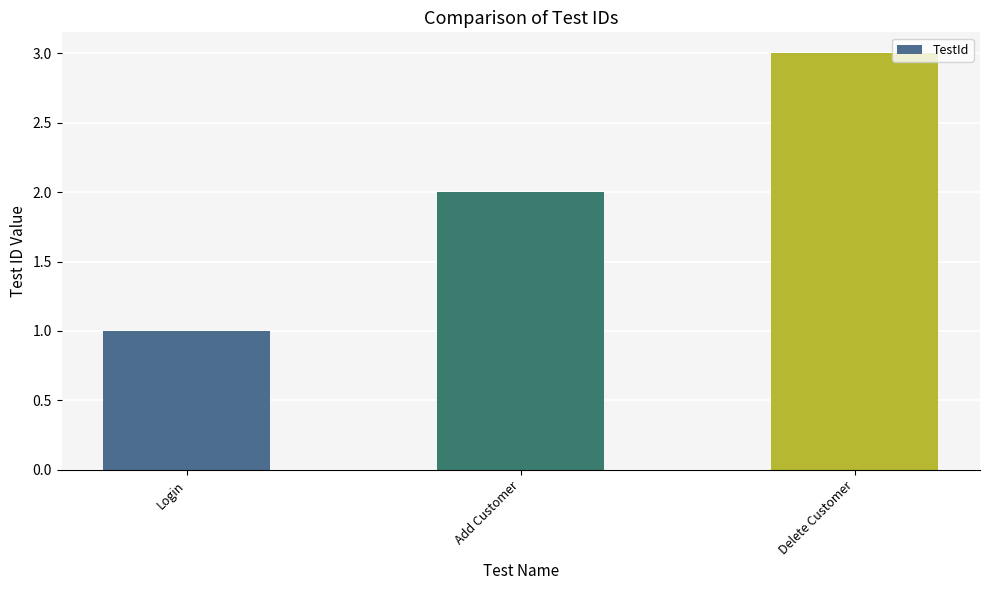

What position from the right is Delete Customer?

1